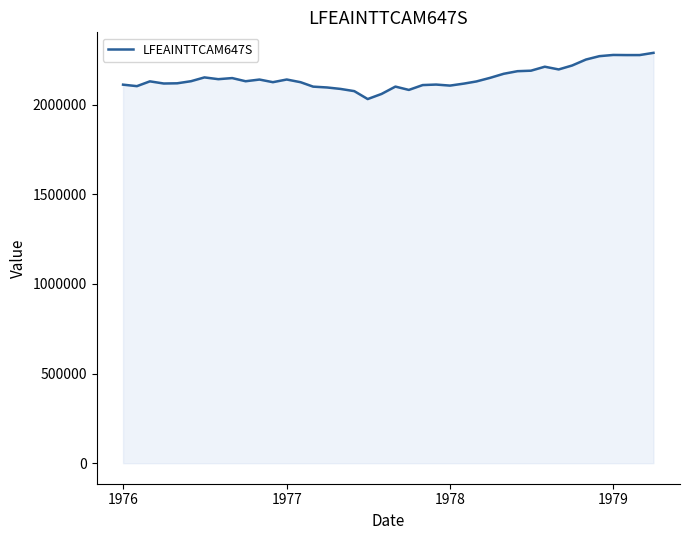

What is the difference between the maximum and minimum values?

257794.3